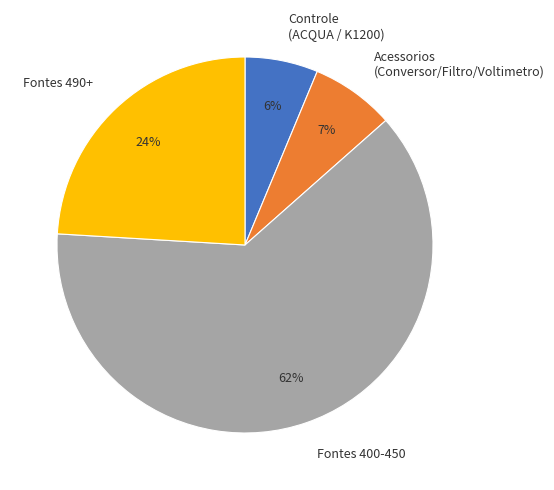

Between Controle (ACQUA / K1200) and Fontes 490+, which is larger?

Fontes 490+